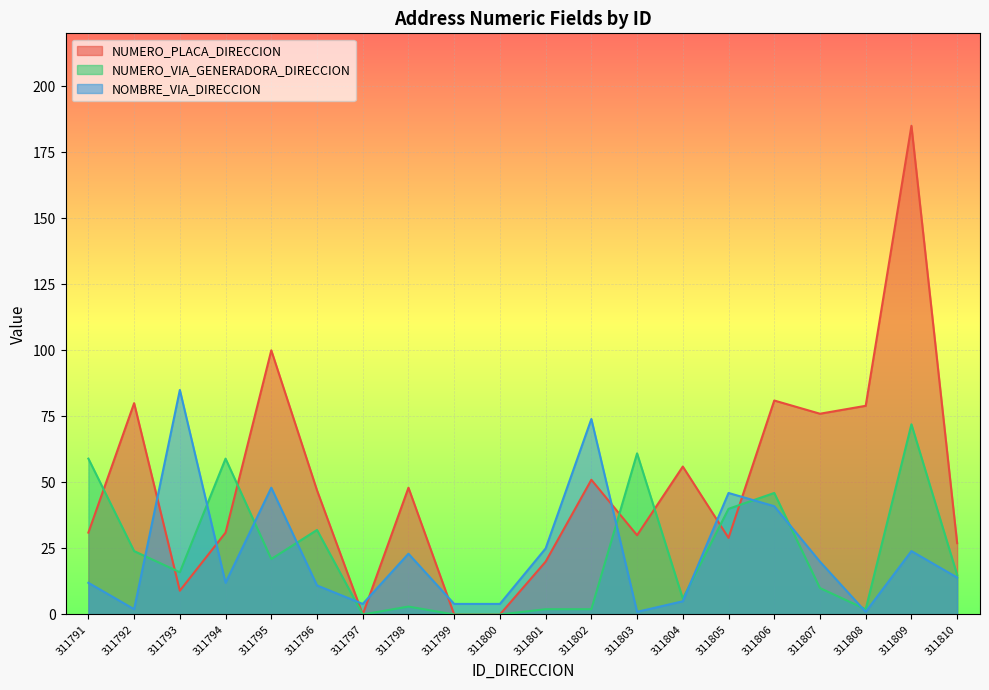

Is the value of NUMERO_PLACA_DIRECCION at 311804 greater than the value of NUMERO_VIA_GENERADORA_DIRECCION at 311807?

Yes